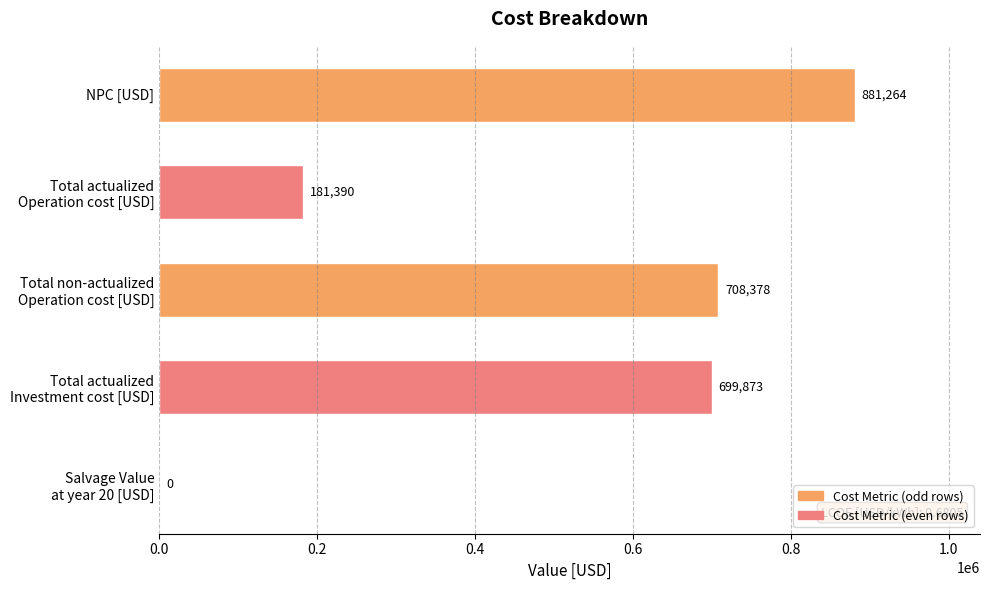

Is it true that the value at NPC [USD] is 511608.5?

False